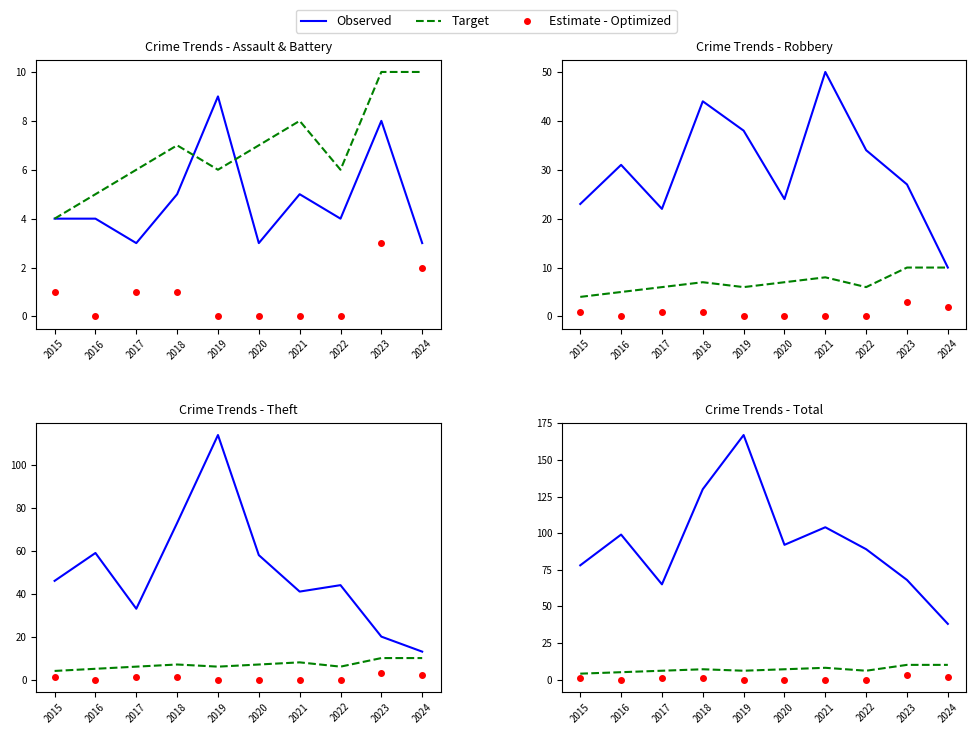

How many categories are shown in the chart?

10